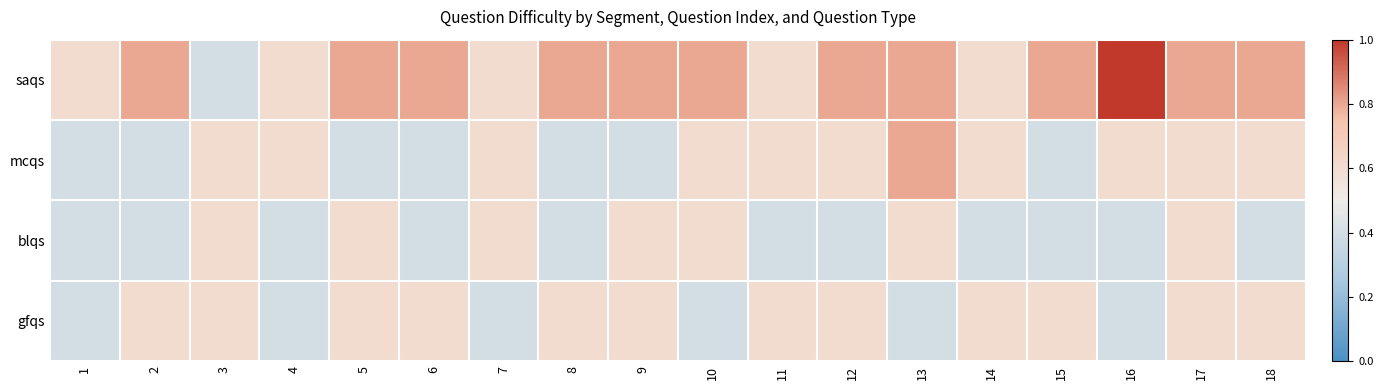

At which category does the chart reach its minimum across all series?

3